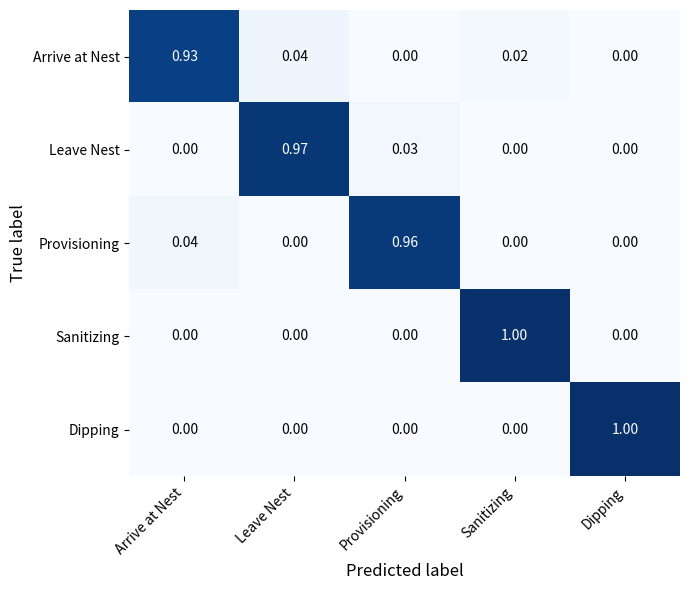

At which category is the sum across all series the highest?

Sanitizing